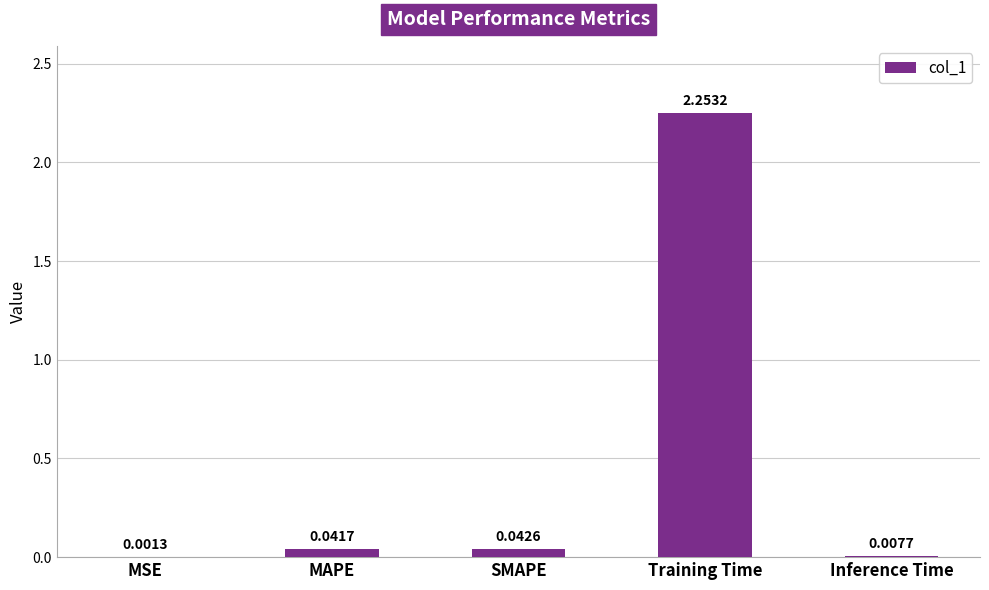

Count the number of categories in the chart.

5